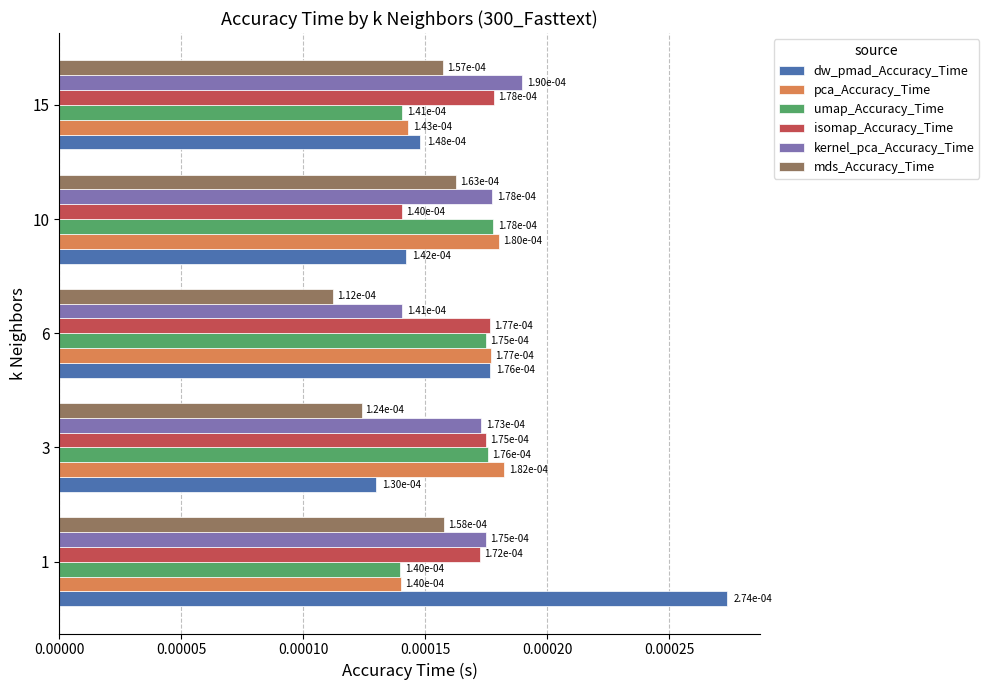

Count the dw_pmad_Accuracy_Time values in the range 0 to 1.

5